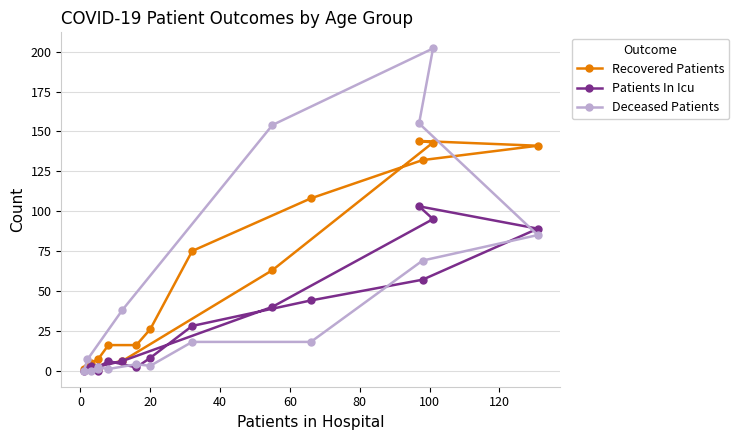

What is the spread (max minus min) of values at 40?

15